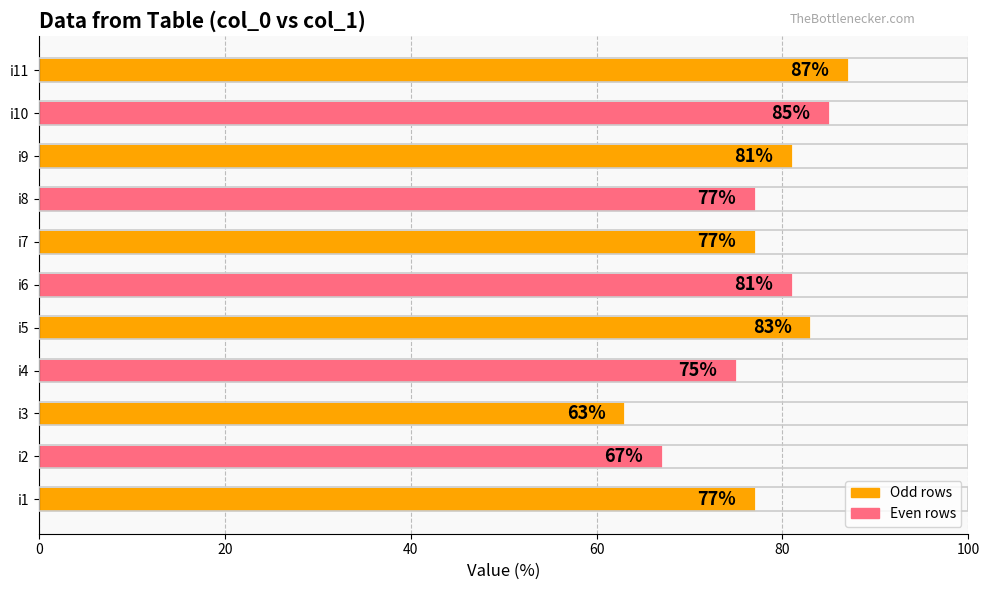

Reading top to bottom, what are all the values shown in this chart?

i11=87	i10=85	i9=81	i8=77	i7=77	i6=81	i5=83	i4=75	i3=63	i2=67	i1=77